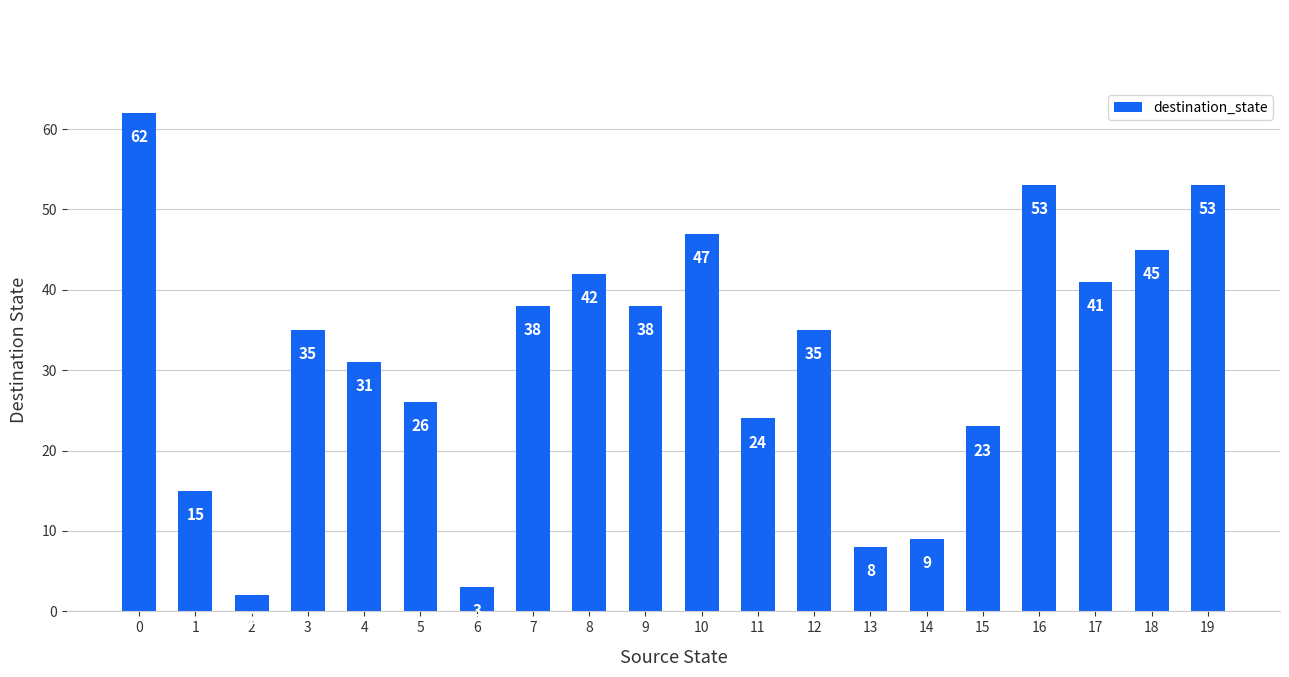

What is the value of the 13th bar from the left?

35